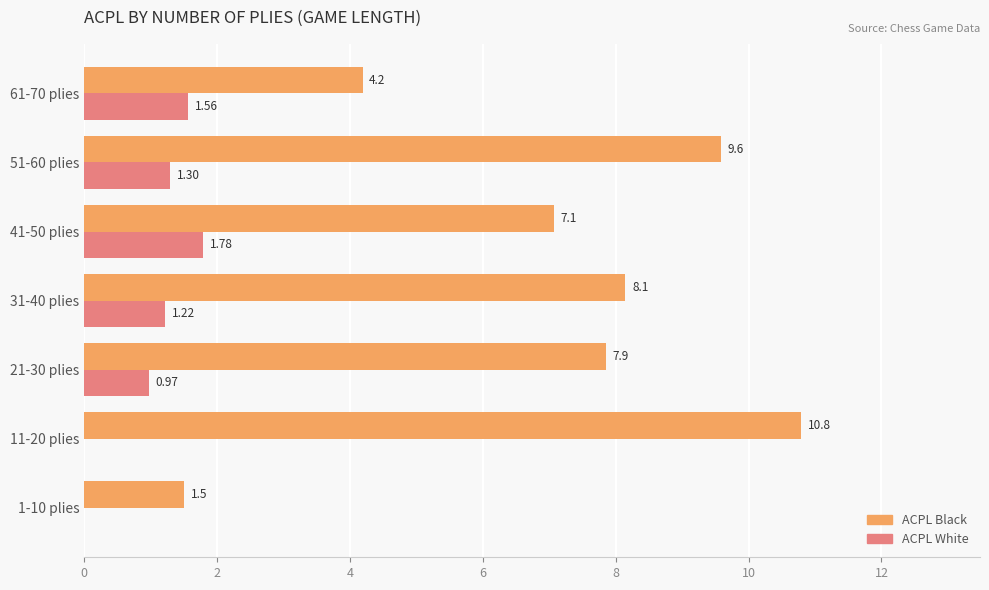

How many values in ACPL White are above zero?

5